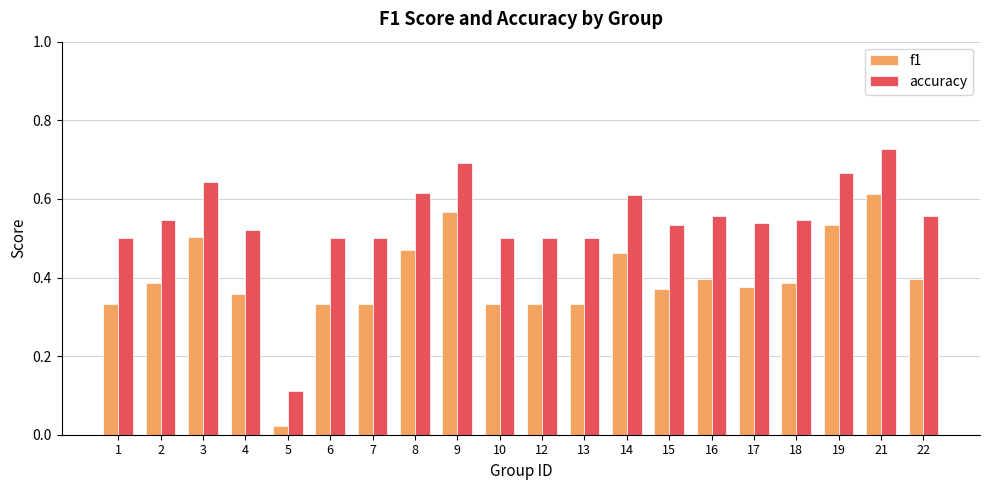

List the series in order of their peak value, lowest first.

f1, accuracy